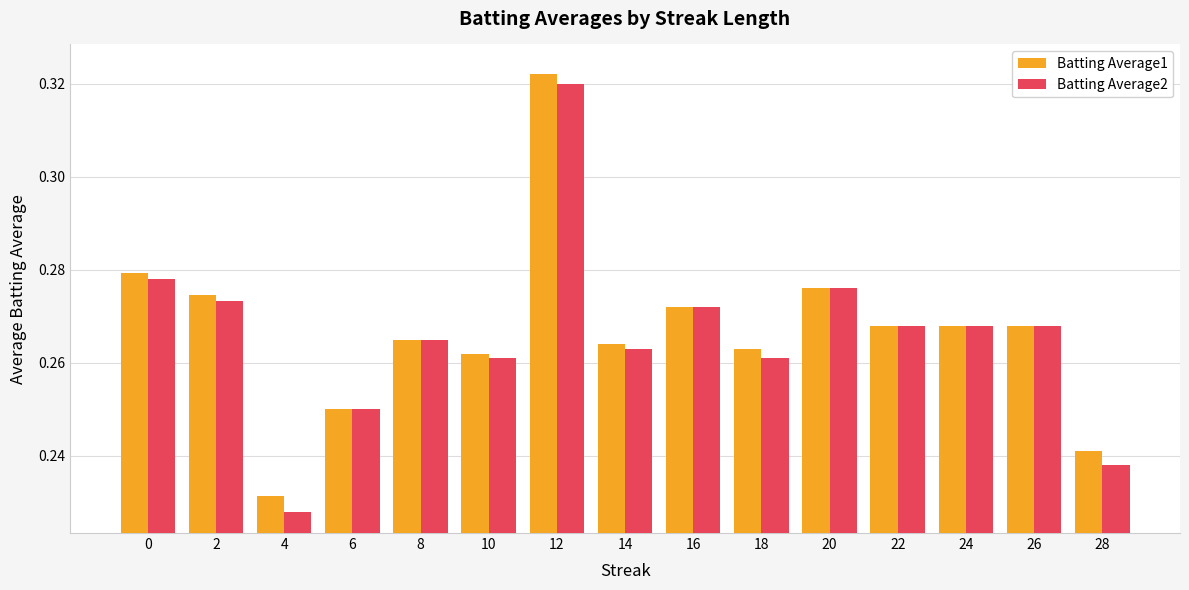

At which category is the sum across all series the highest?

12